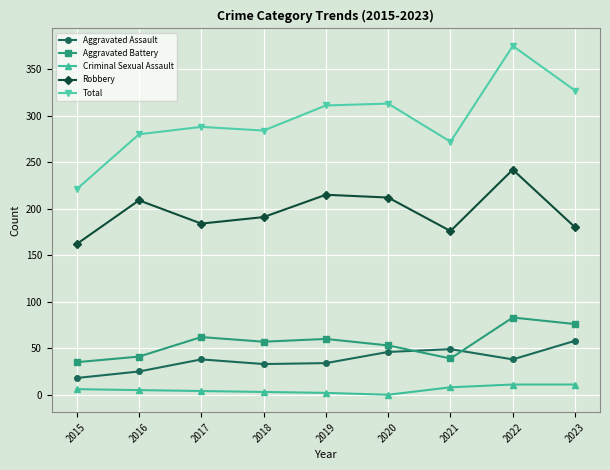

The value of Aggravated Assault at 2016 is 25. True or false?

True